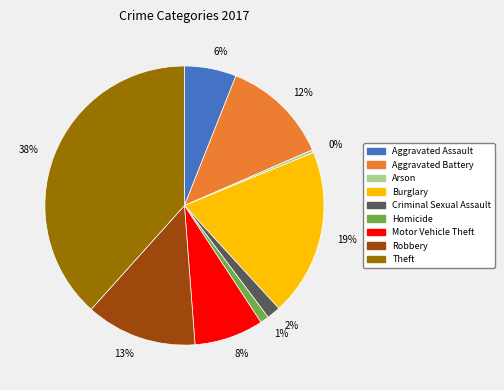

Do Motor Vehicle Theft and Aggravated Assault together represent more than half of the pie?

No